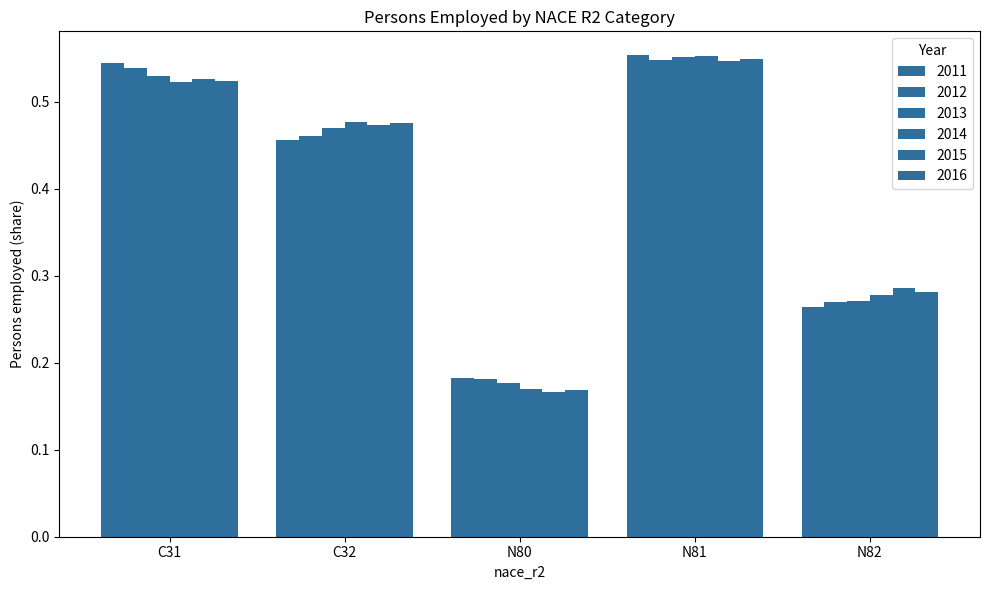

How many groups of bars are there?

5